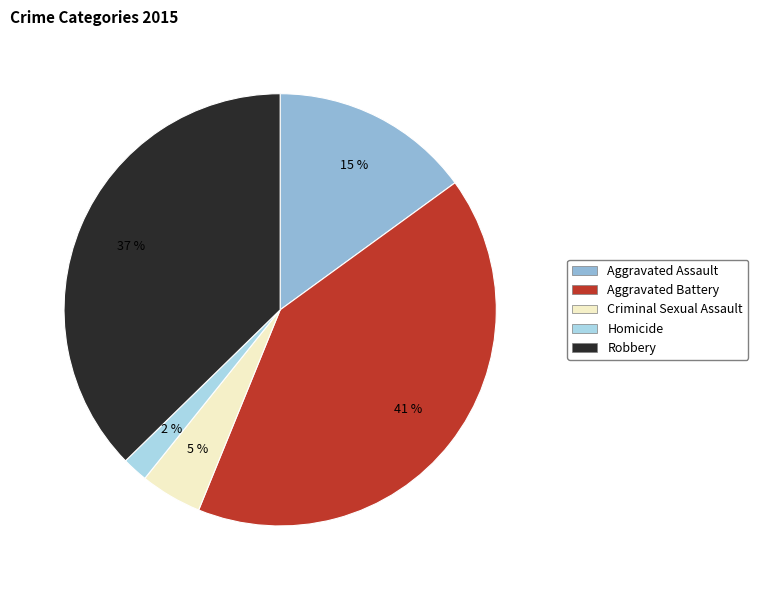

Is there any slice that represents more than half of the pie?

No